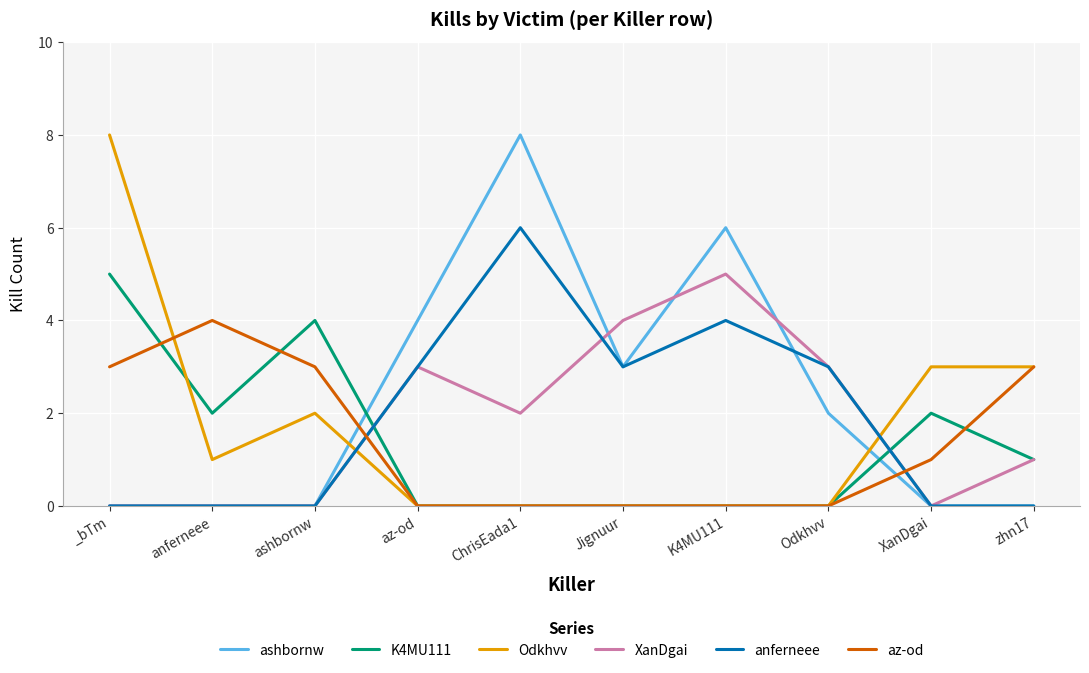

What is the approximate value of anferneee at az-od?

3